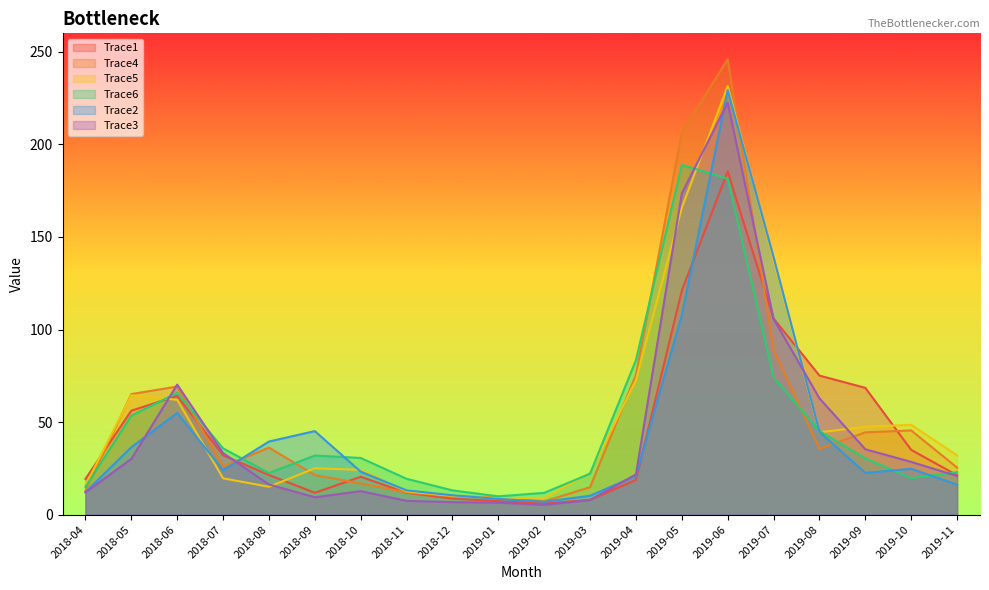

Where is the first local maximum for Trace6?

2018-06